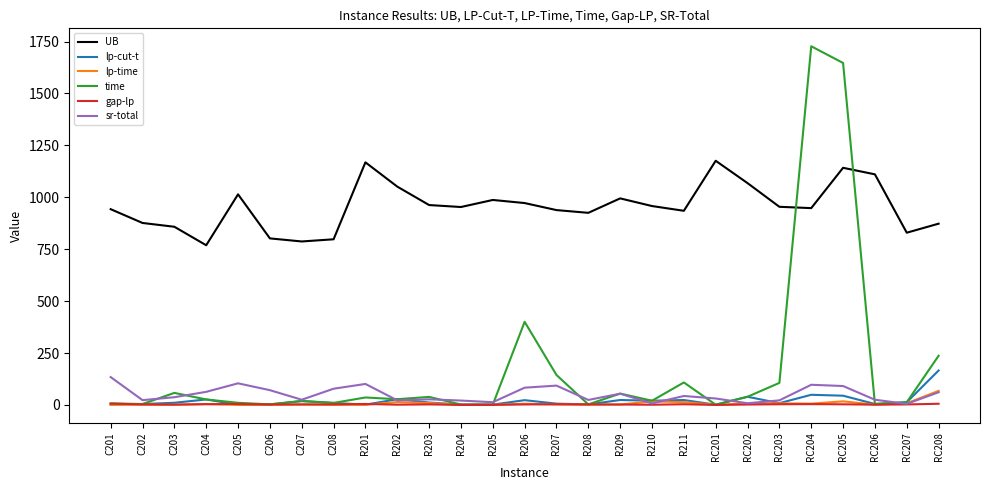

Is the value of sr-total at R202 greater than the value of UB at RC208?

No